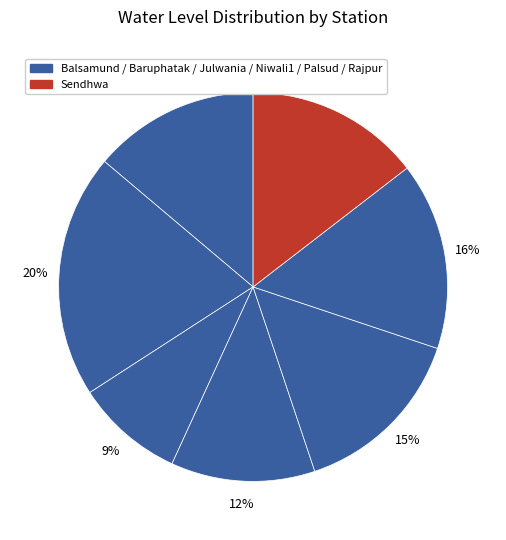

How many slices are in this pie chart?

7